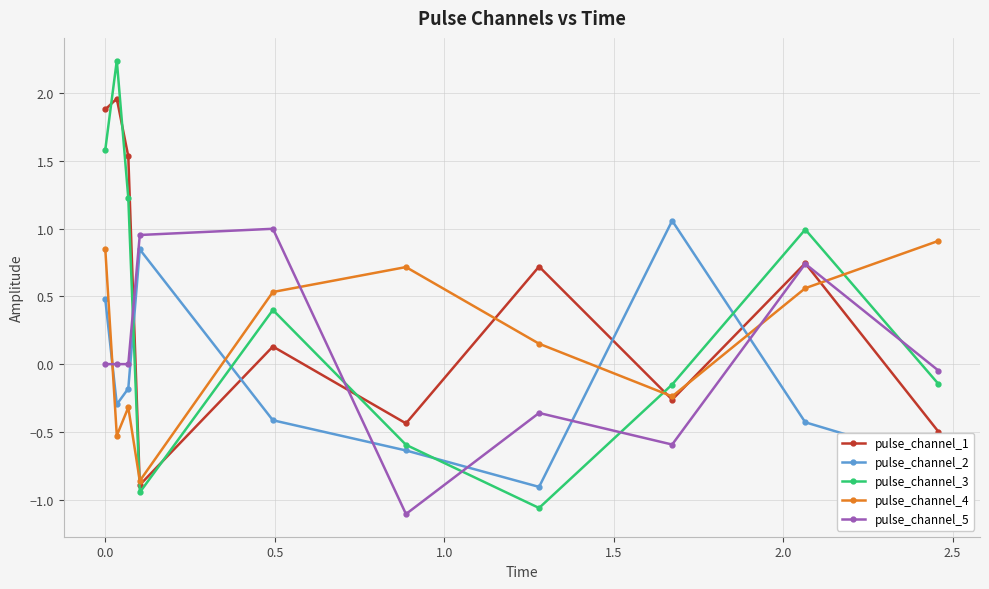

How many values in the pulse_channel_3 series exceed 0?

5